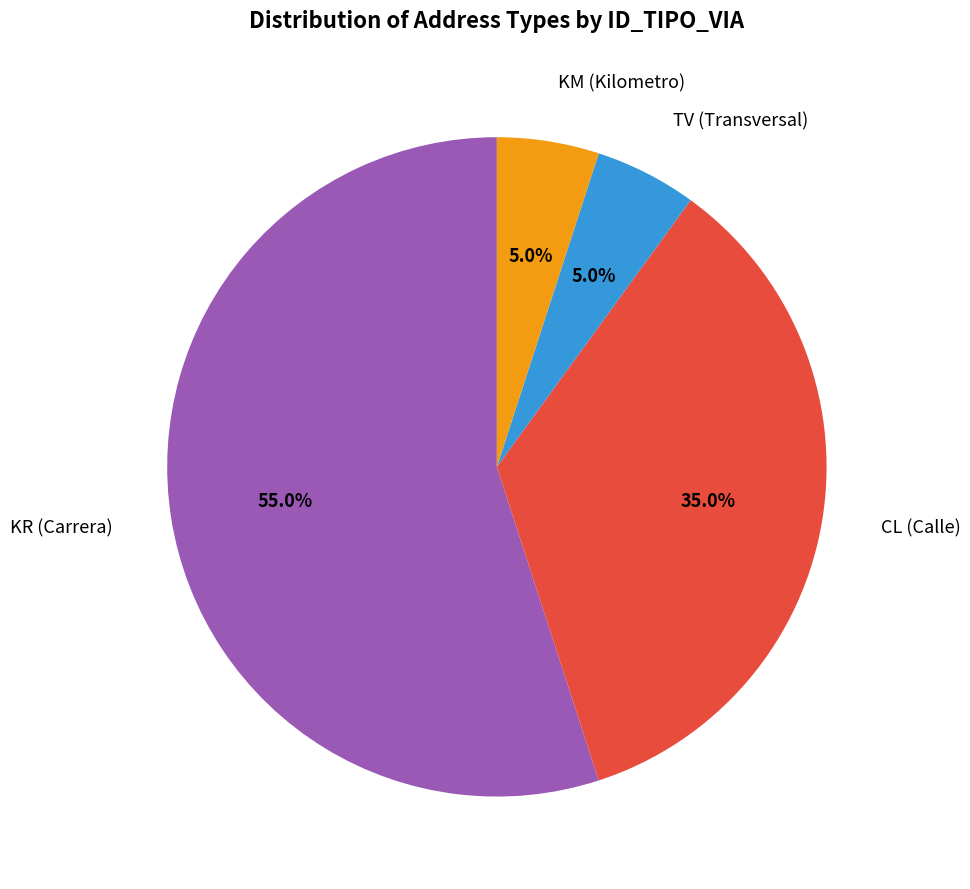

Is there any slice that represents more than half of the pie?

Yes